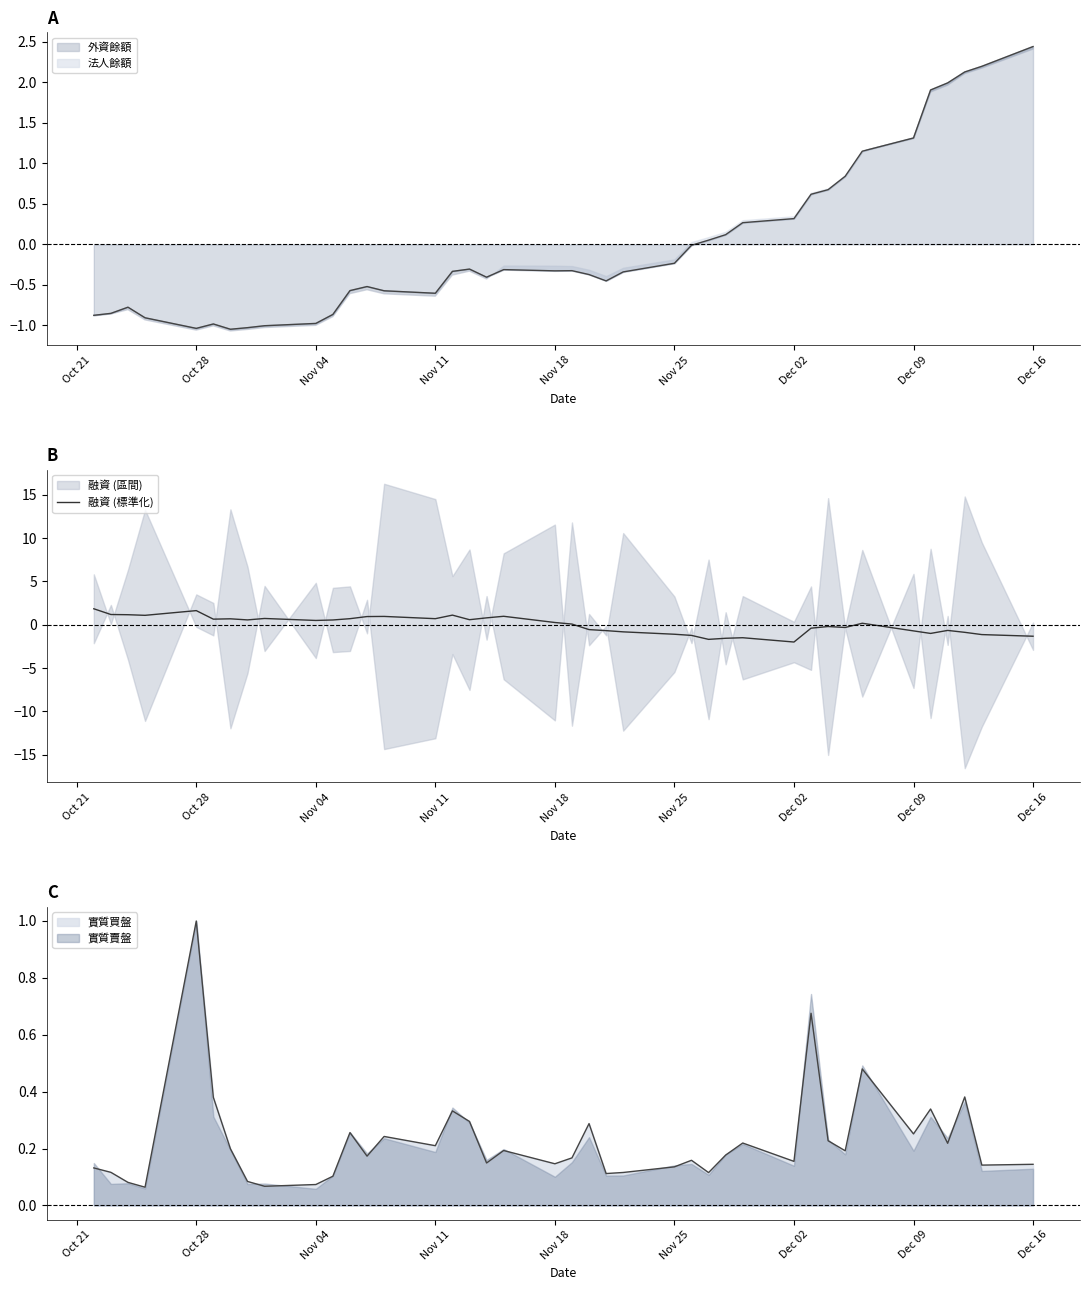

How many interior local peaks (higher than both neighbors) does the data have?

10